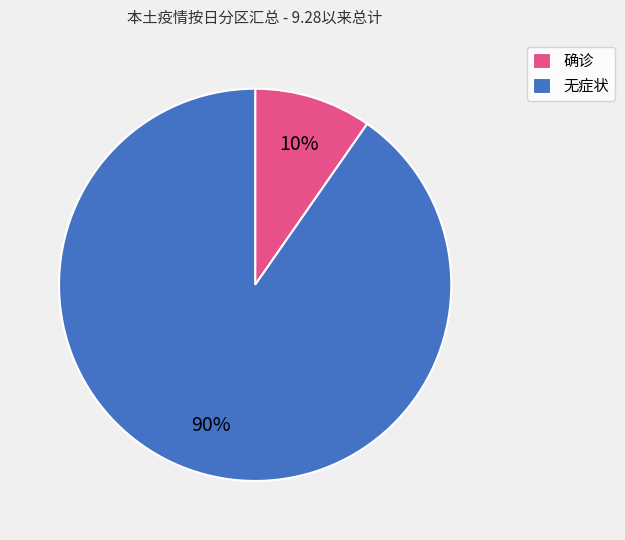

What percentage is the 确诊 slice, to the nearest percent?

10%